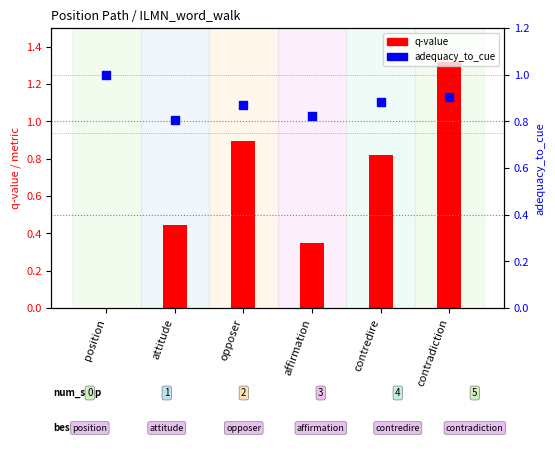

Which series has the largest total across all categories?

adequacy_to_cue